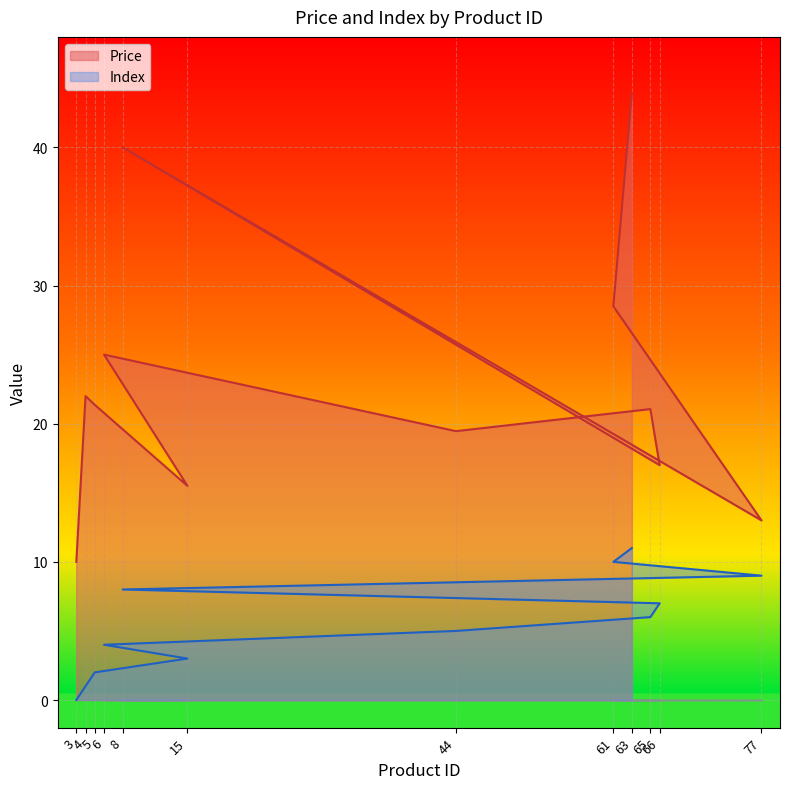

What is the sum of the Price values at 44 and 8?

59.5